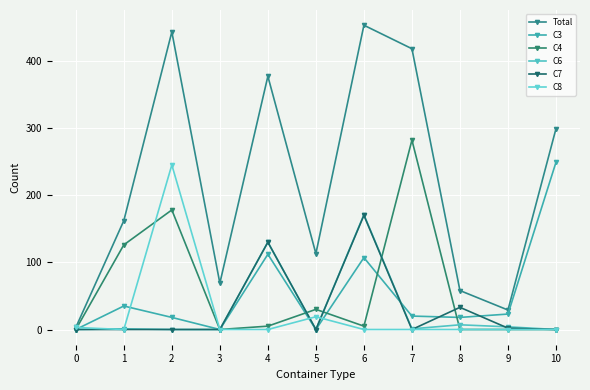

True or false: Total and C8 intersect in this chart.

False